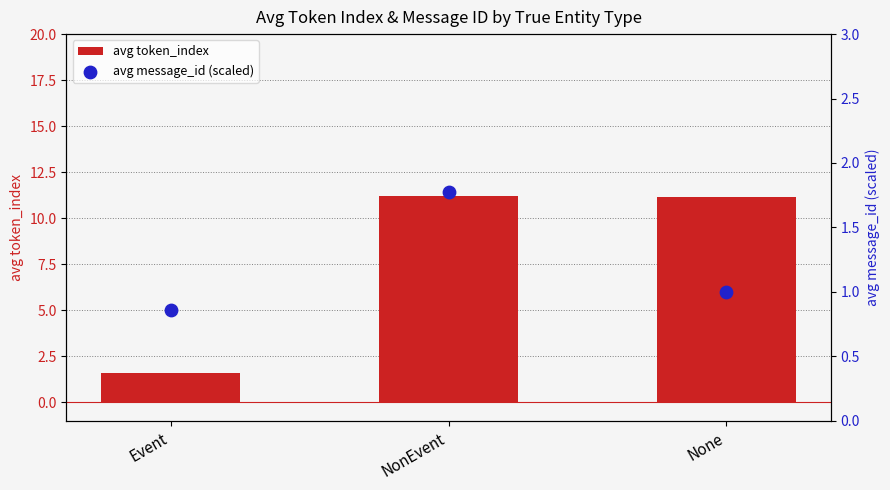

Which series reaches the maximum Y coordinate?

avg token_index